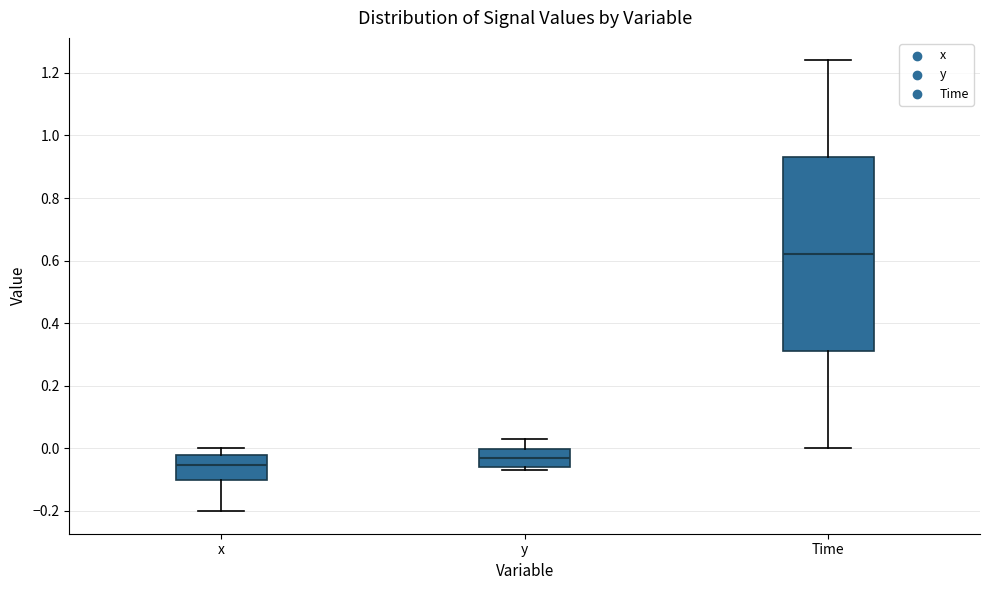

Reading left to right, transcribe this box plot: for each box, give where its median line is, the range the box spans, and where its two whiskers end, as read against the y-axis. The values are not printed on the chart, so give them approximately, as read against the axis.

x: median -0.06, box -0.10 to -0.02, whiskers -0.20 to 0.00
y: median -0.02, box -0.06 to 0.00, whiskers -0.06 (just below the box's lower edge) to 0.02
Time: median 0.62, box 0.32 to 0.94, whiskers 0.00 to 1.24